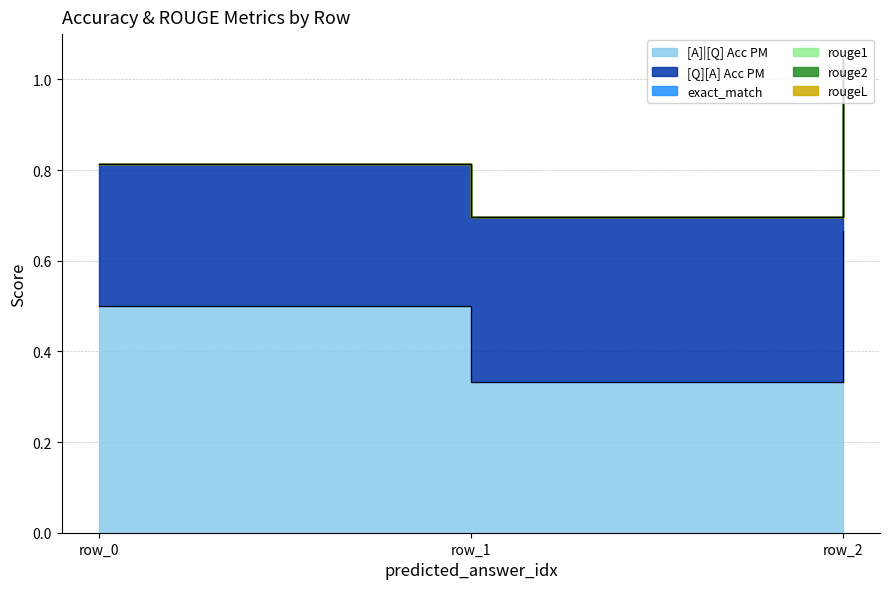

What is the sum of the [A]|[Q] Acc PM values at 0 and 0?

1.0